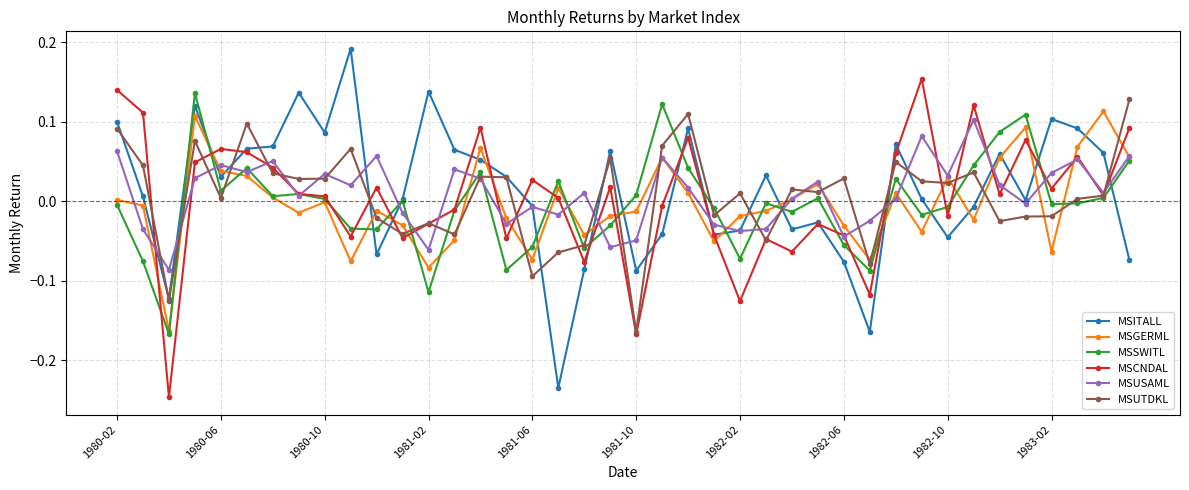

Count the number of categories in the chart.

40